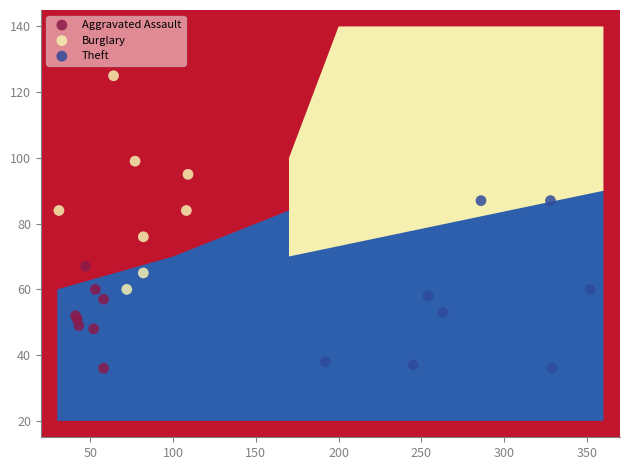

Which series reaches the maximum Y coordinate?

Burglary